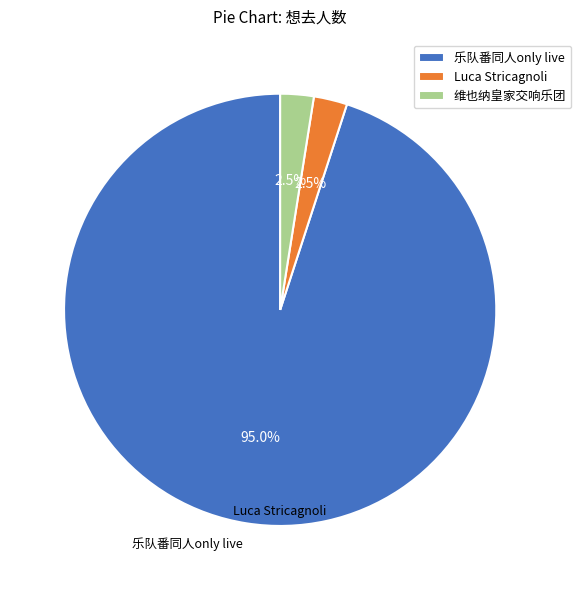

What is the largest slice in the pie chart?

乐队番同人only live